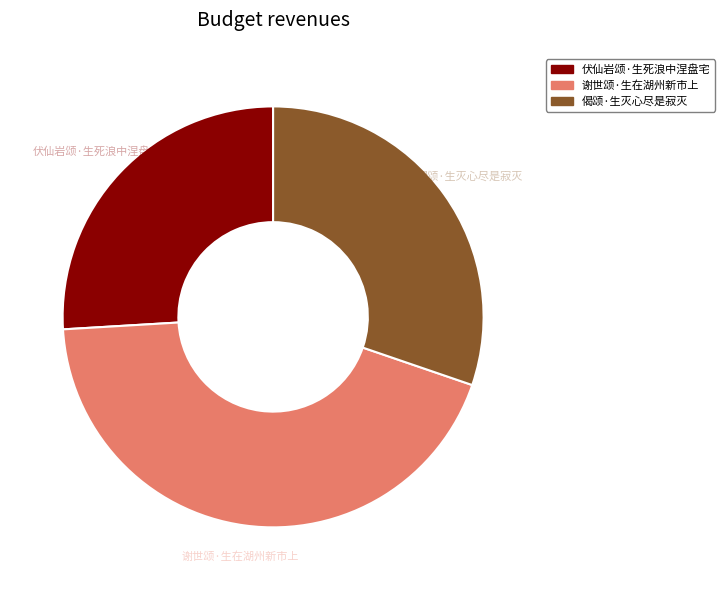

What is the smallest slice in the pie chart?

伏仙岩颂·生死浪中涅盘宅